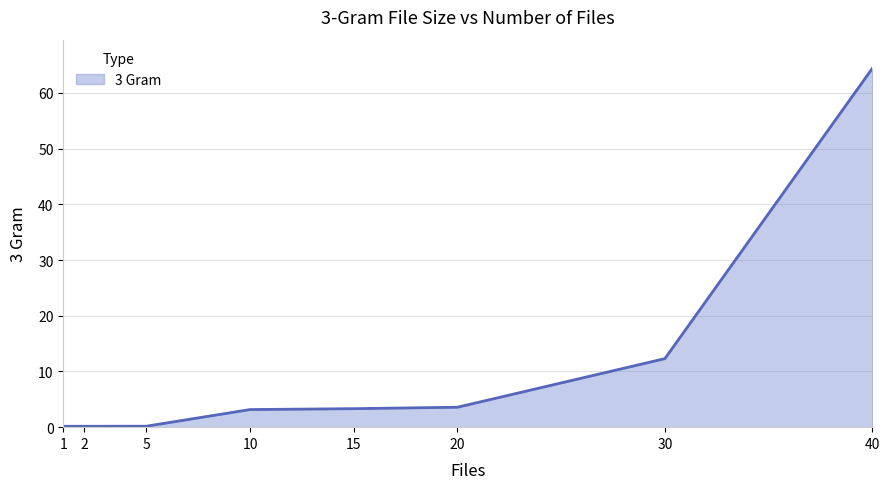

Which has a higher value, 5 or 20?

20